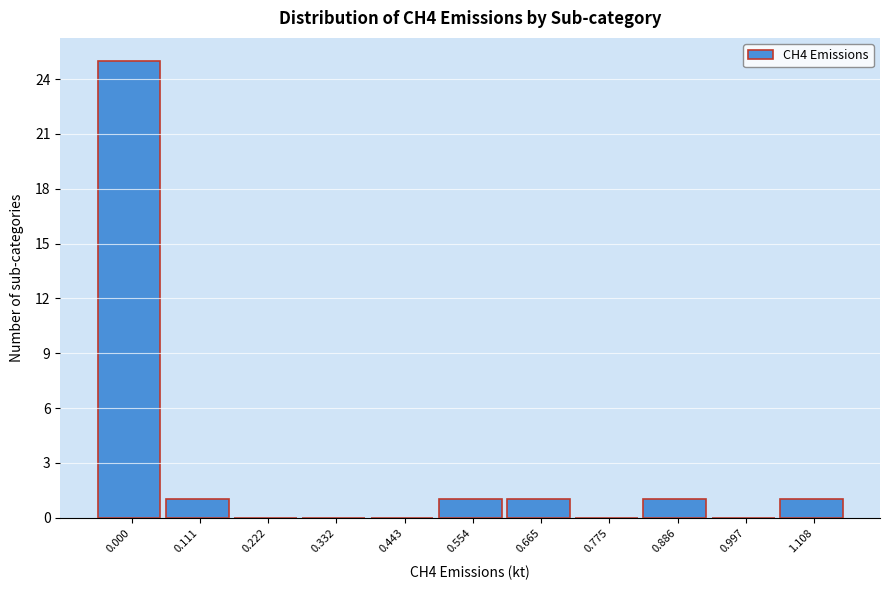

Reading left to right, list all the values displayed in this chart.

0.000=25	0.111=1	0.222=0	0.332=0	0.443=0	0.554=1	0.665=1	0.775=0	0.886=1	0.997=0	1.108=1